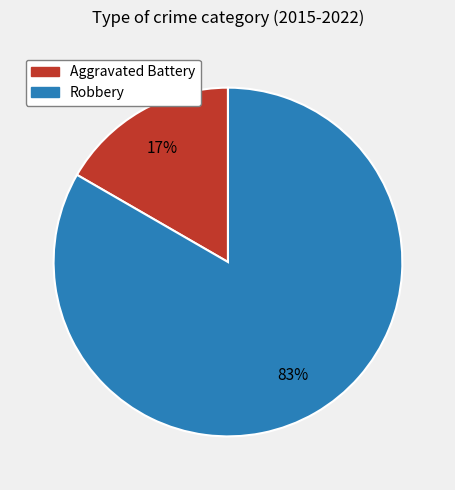

Combined, do Robbery and Aggravated Battery account for over 50%?

Yes